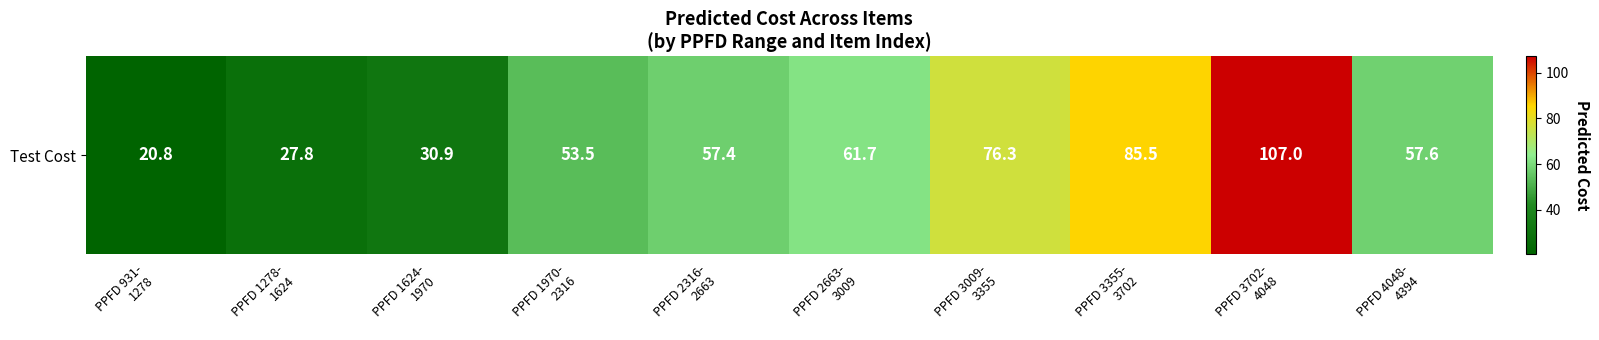

Which has a higher value, PPFD 1624-
1970 or PPFD 2663-
3009?

PPFD 2663-
3009